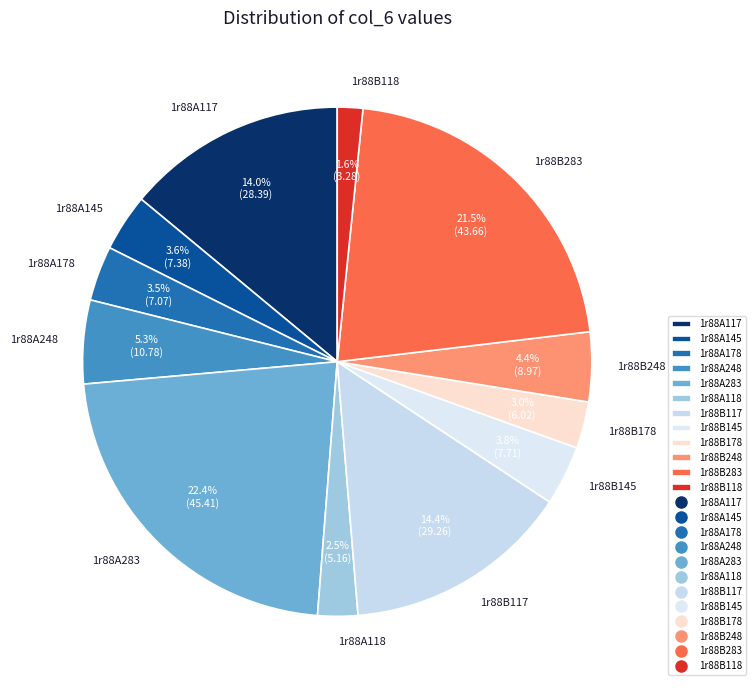

What percentage is the 1r88B248 slice, to the nearest percent?

4%